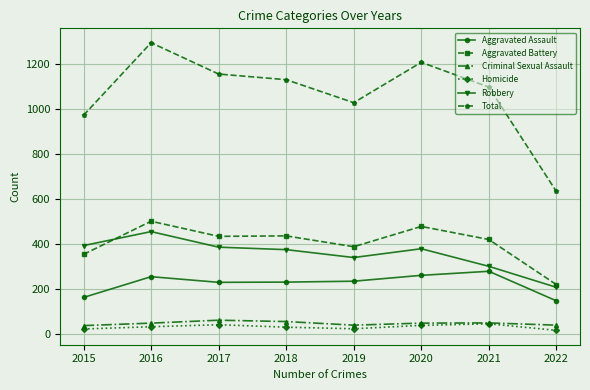

True or false: Aggravated Battery and Criminal Sexual Assault intersect in this chart.

False